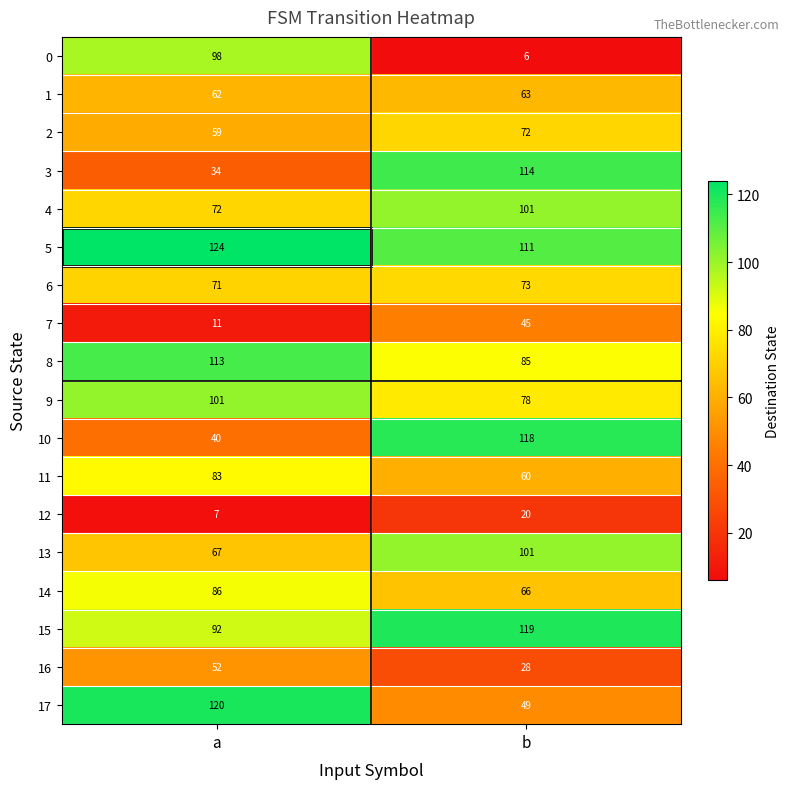

What is the spread (max minus min) of values at b?

113